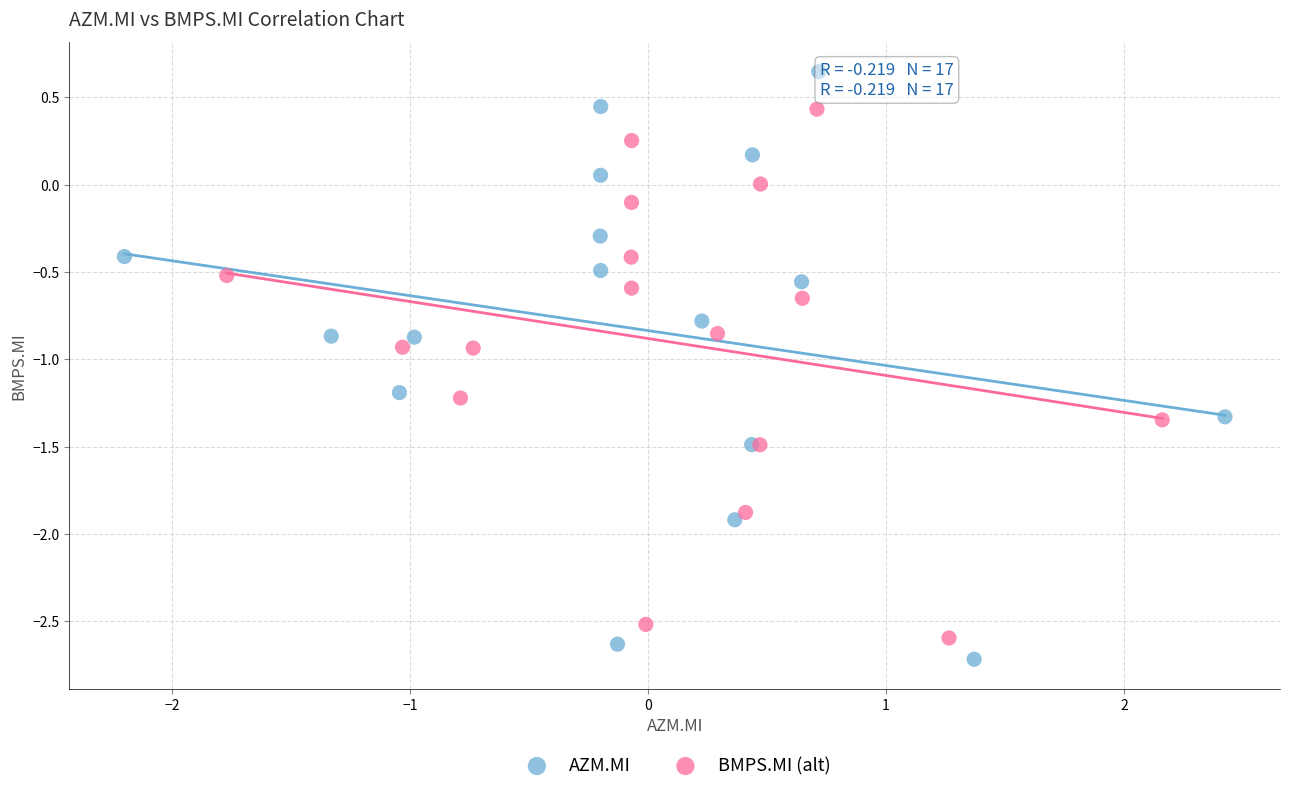

Which series contains the lowest Y value?

AZM.MI